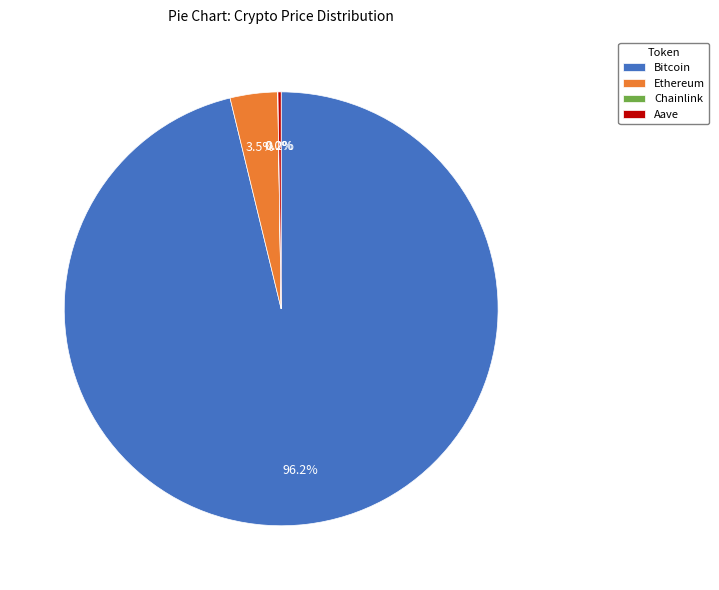

Which slice is the largest?

Bitcoin